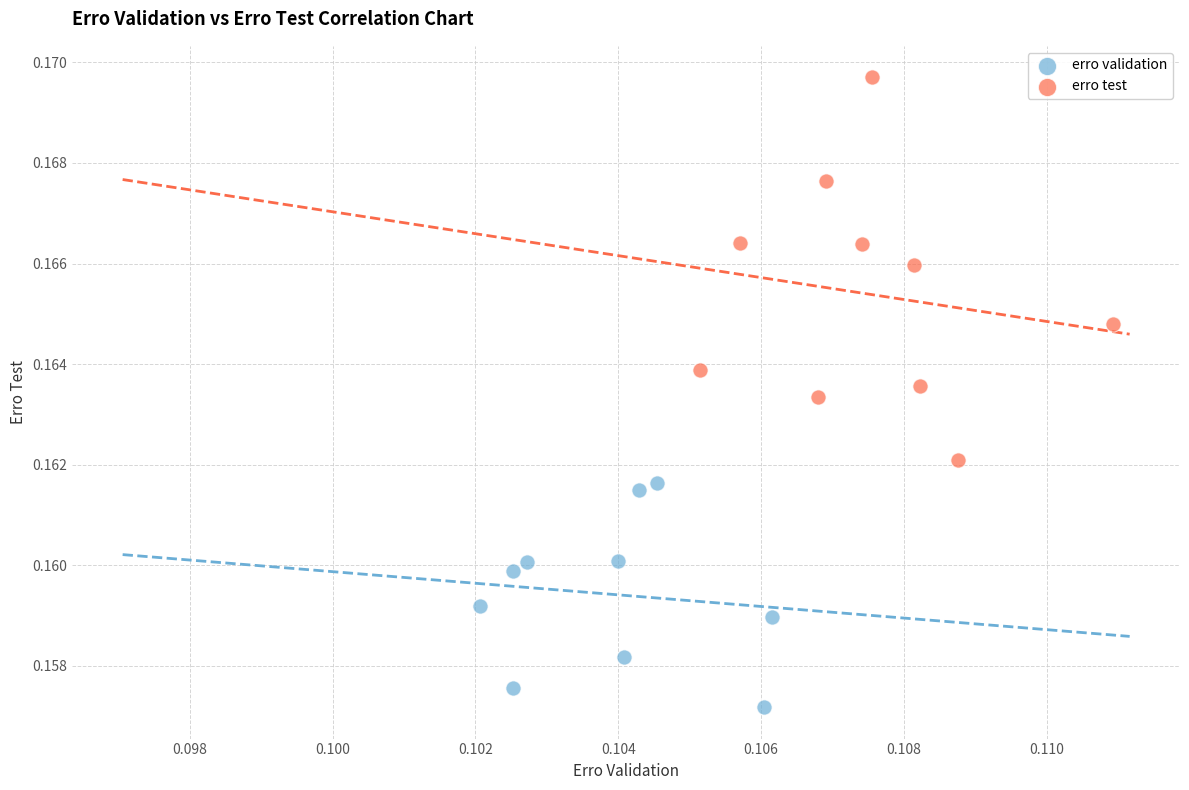

Which series has the widest spread of Y values?

erro test